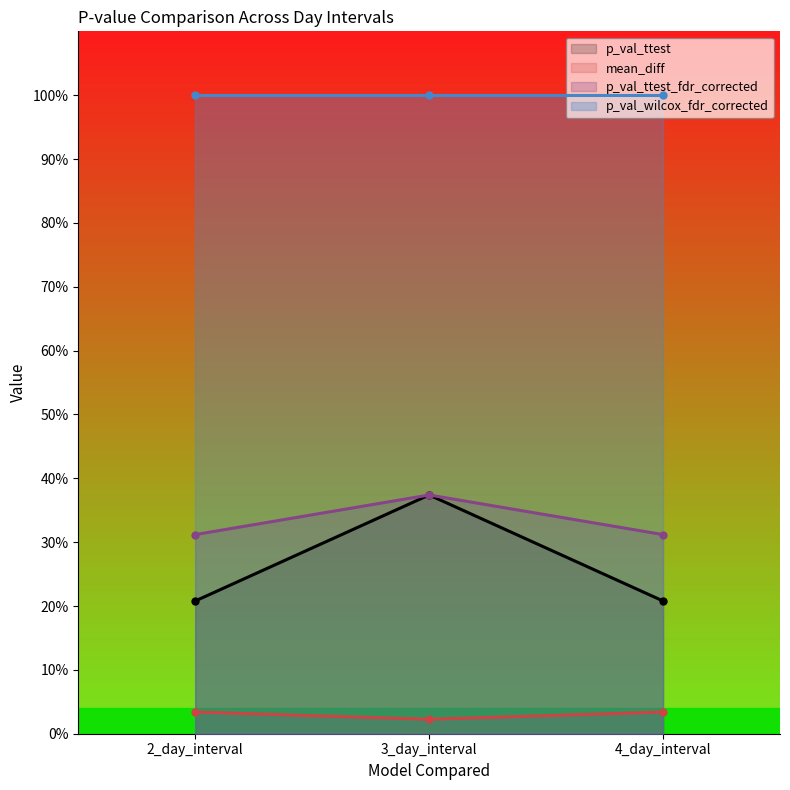

Which category has the lowest value across all series?

3_day_interval